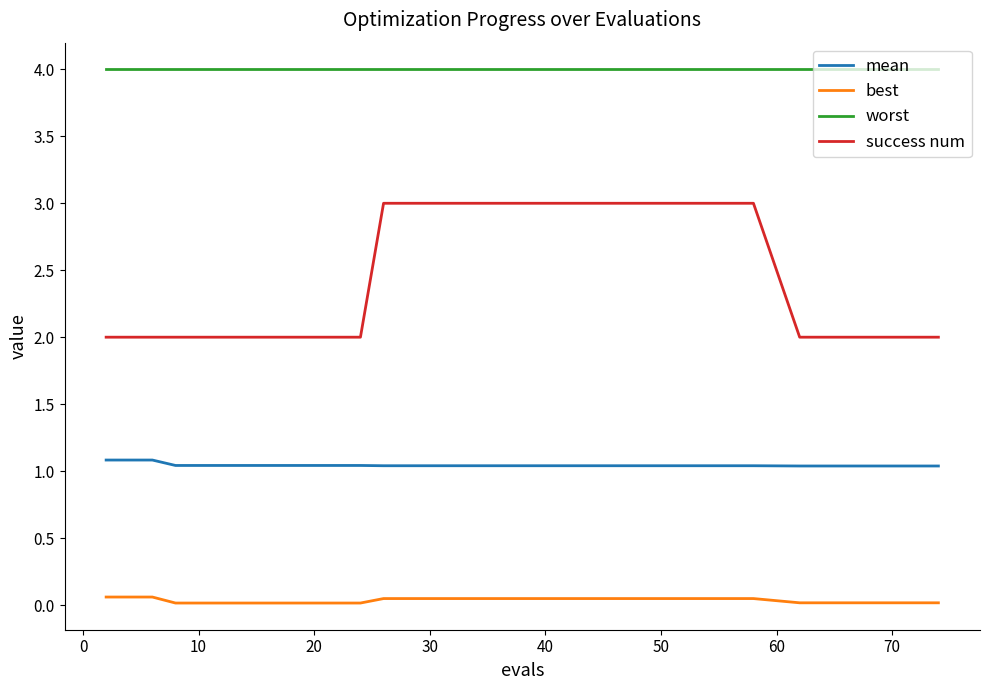

Rank the series by their maximum value, from highest to lowest.

worst, success num, mean, best